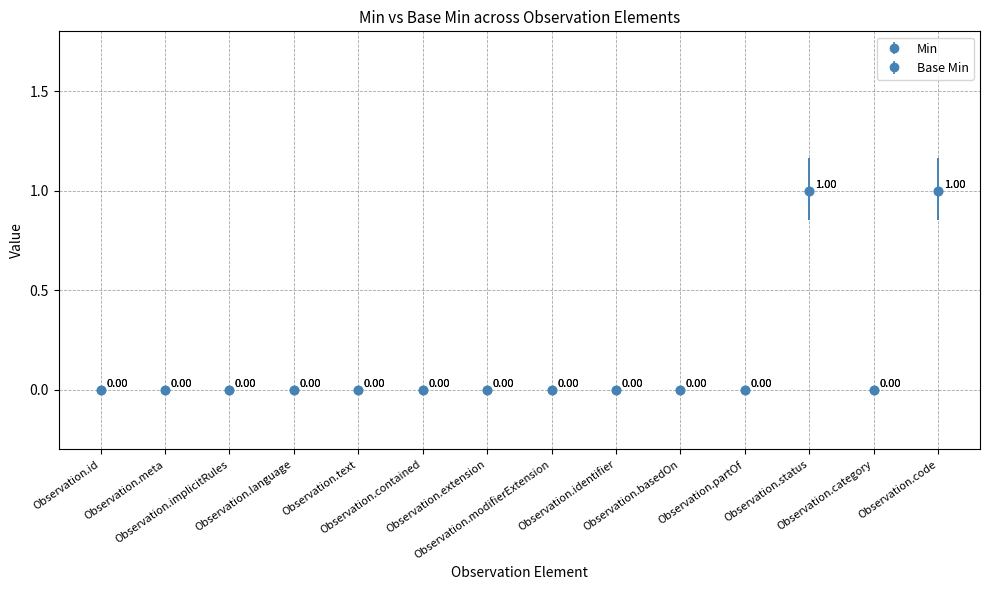

Which series has the largest range (max minus min)?

Min